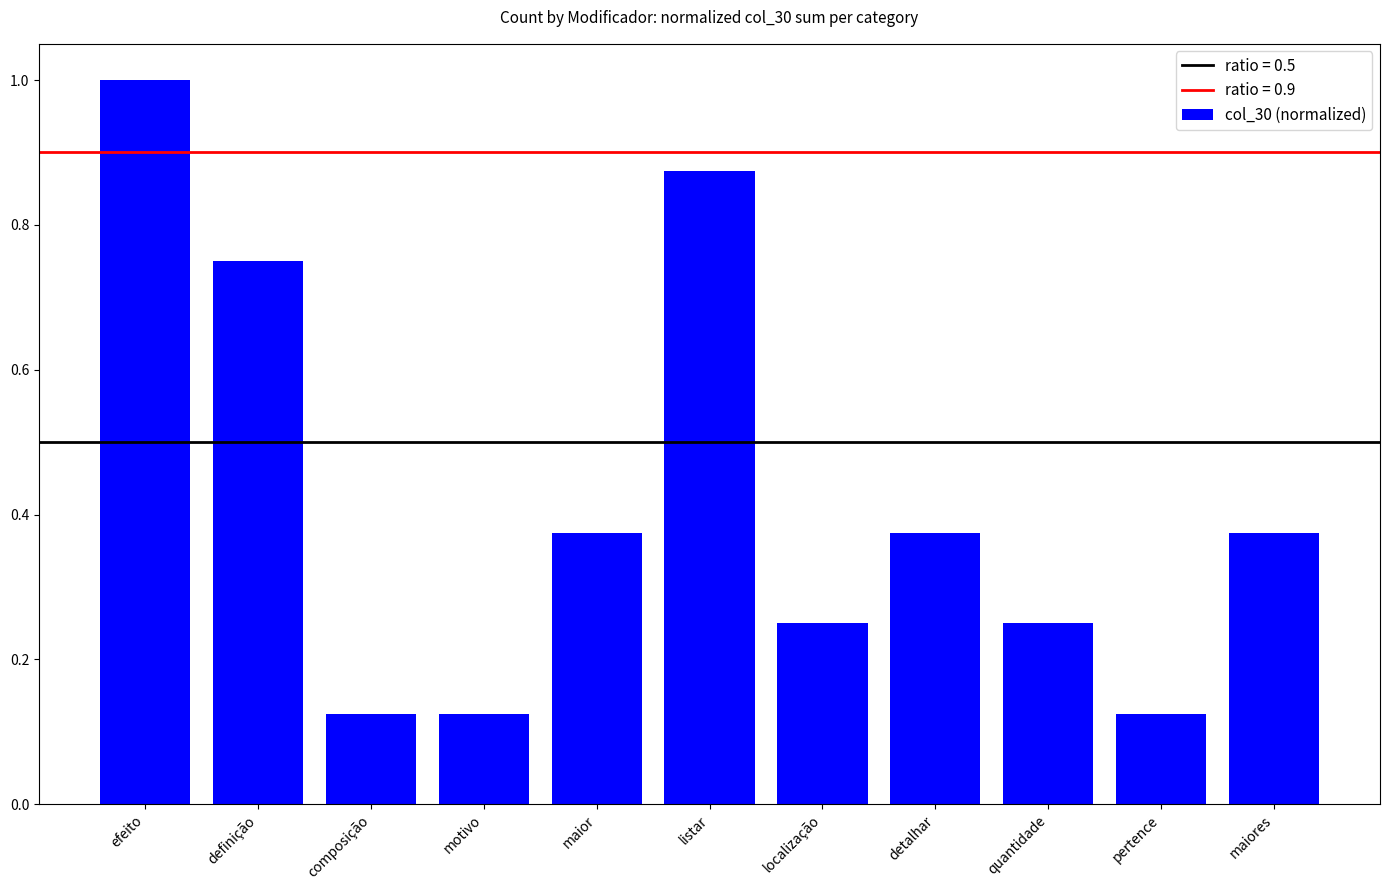

What is the sum of the values at localização and maior?

0.6